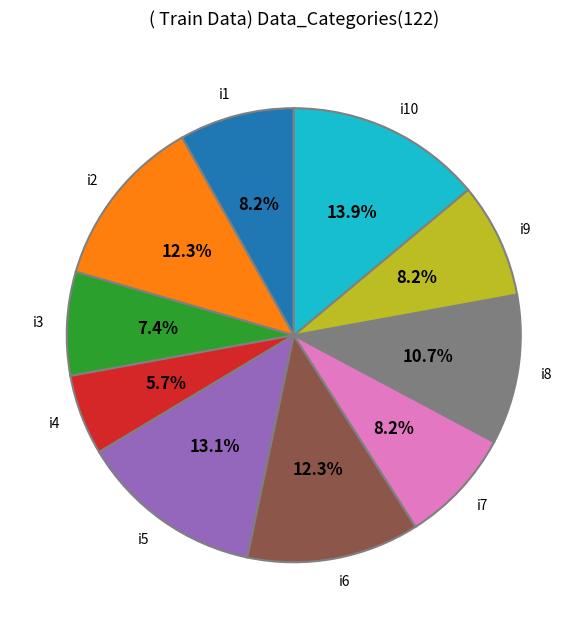

What percentage is the i7 slice, to the nearest percent?

8%